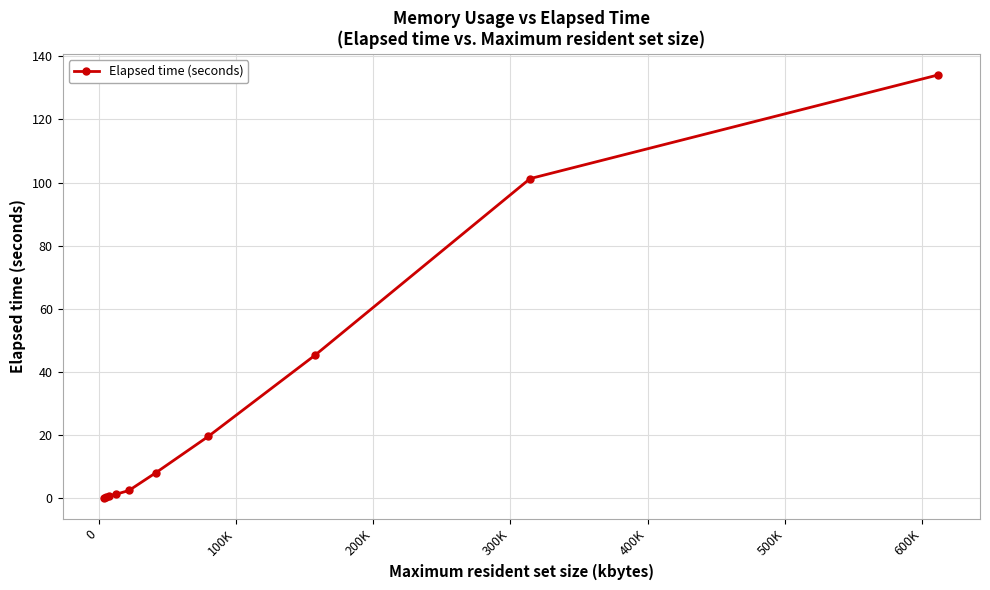

What is the average value?

31.3